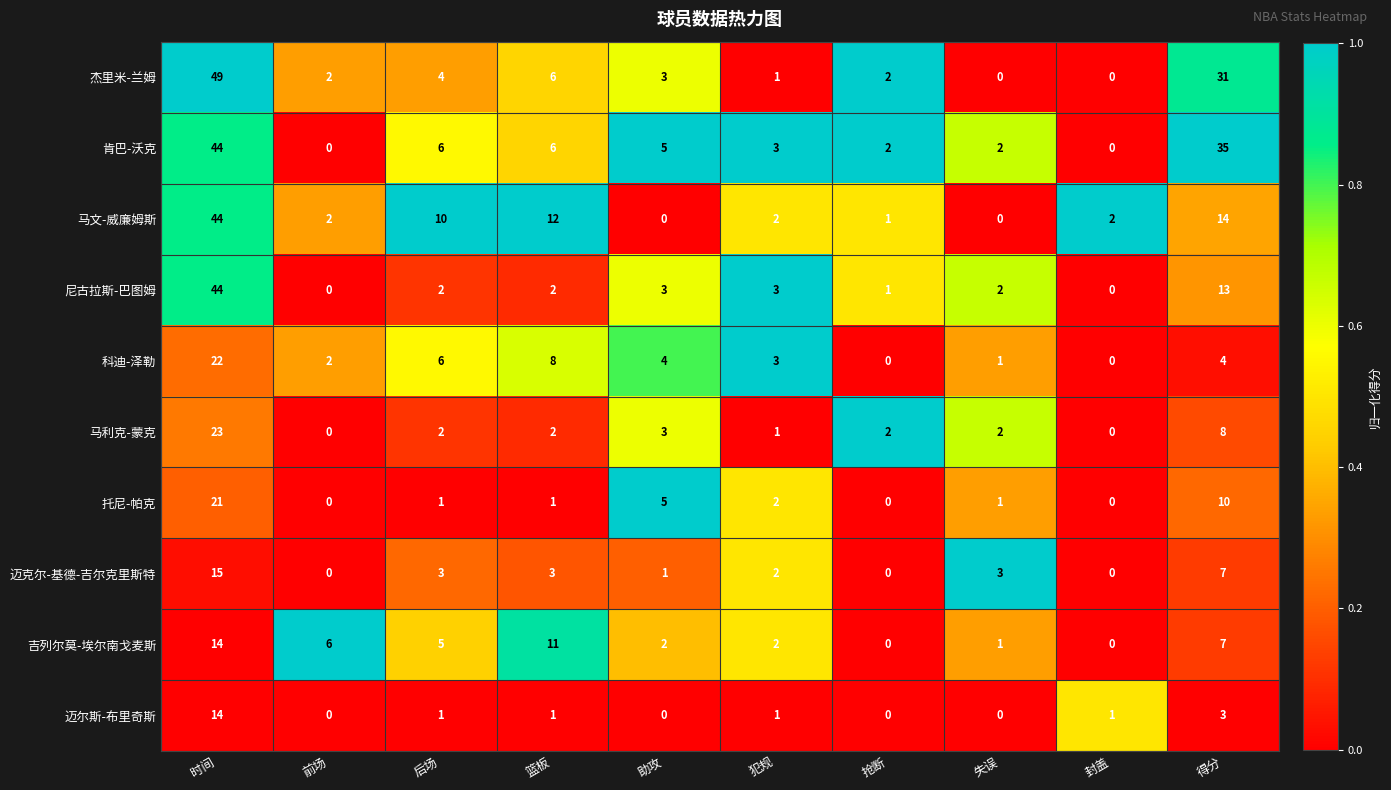

How many data points does each series have?

10